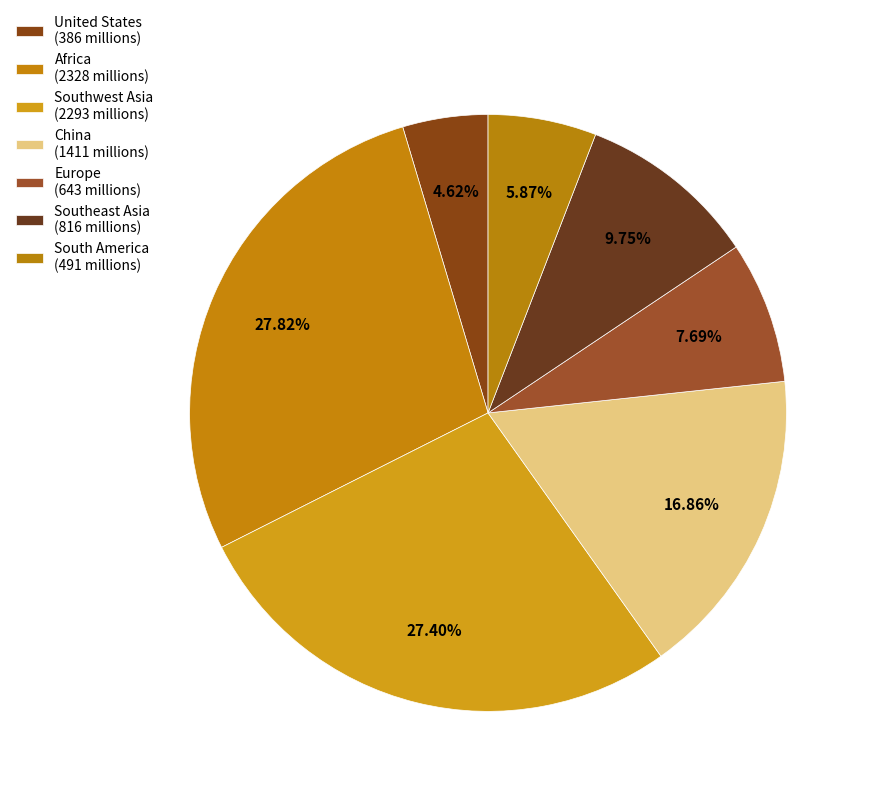

How many segments does this pie chart have?

7